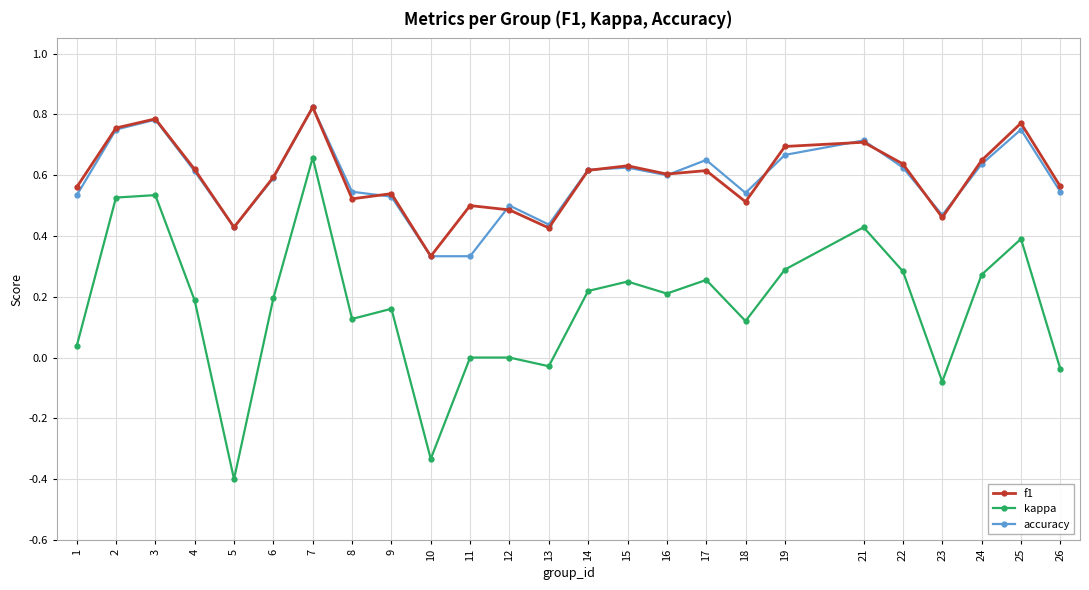

At which category does accuracy reach its first local valley?

5